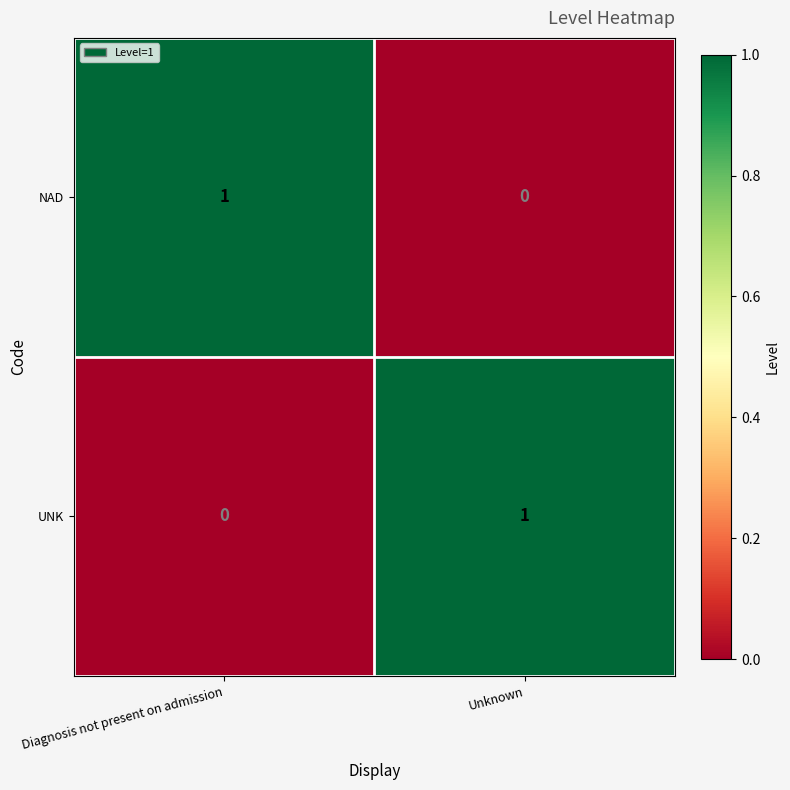

Reading left to right, what are all the values shown in this chart?

NAD: 1	0
UNK: 0	1